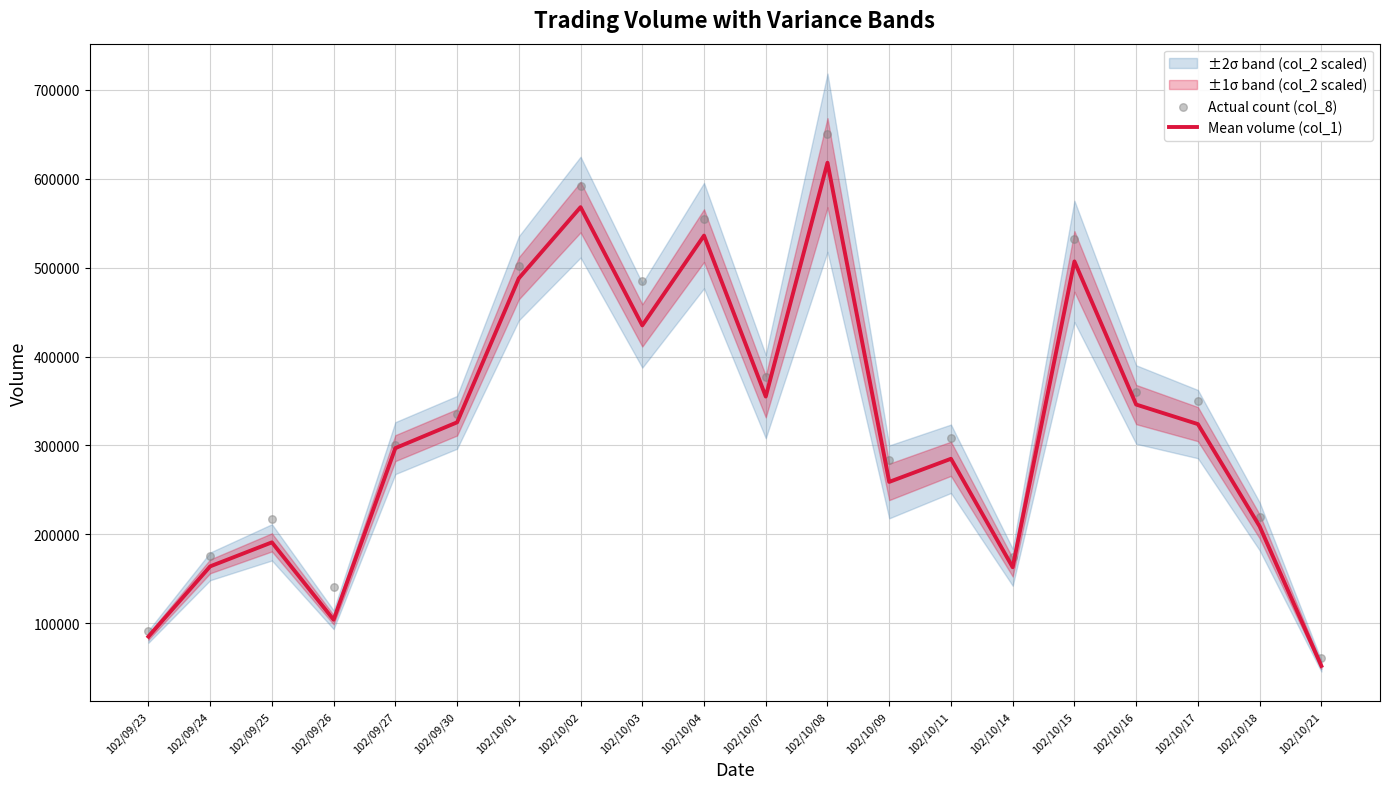

What is the total value across all series at 102/10/18?

428408.4